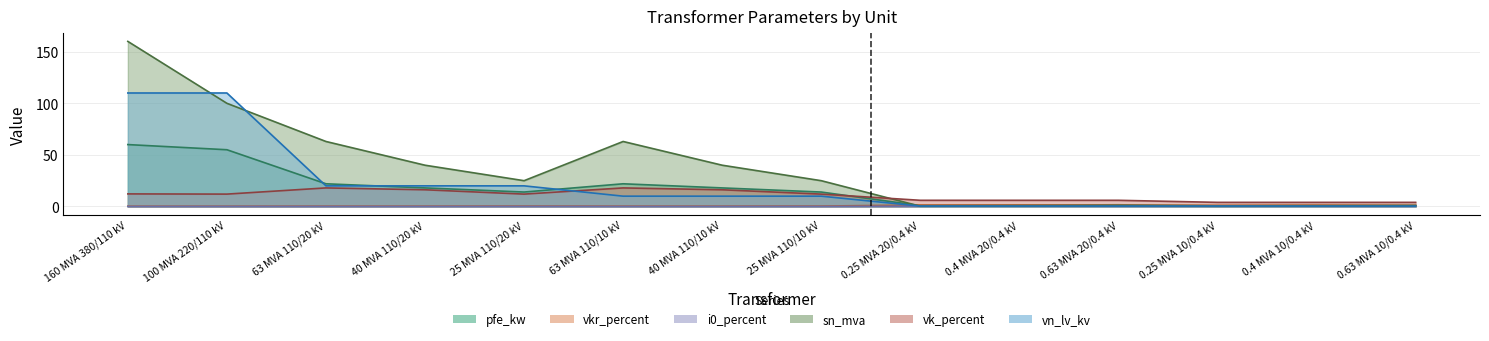

Where is sn_mva nearest to the value 80?

63 MVA 110/20 kV